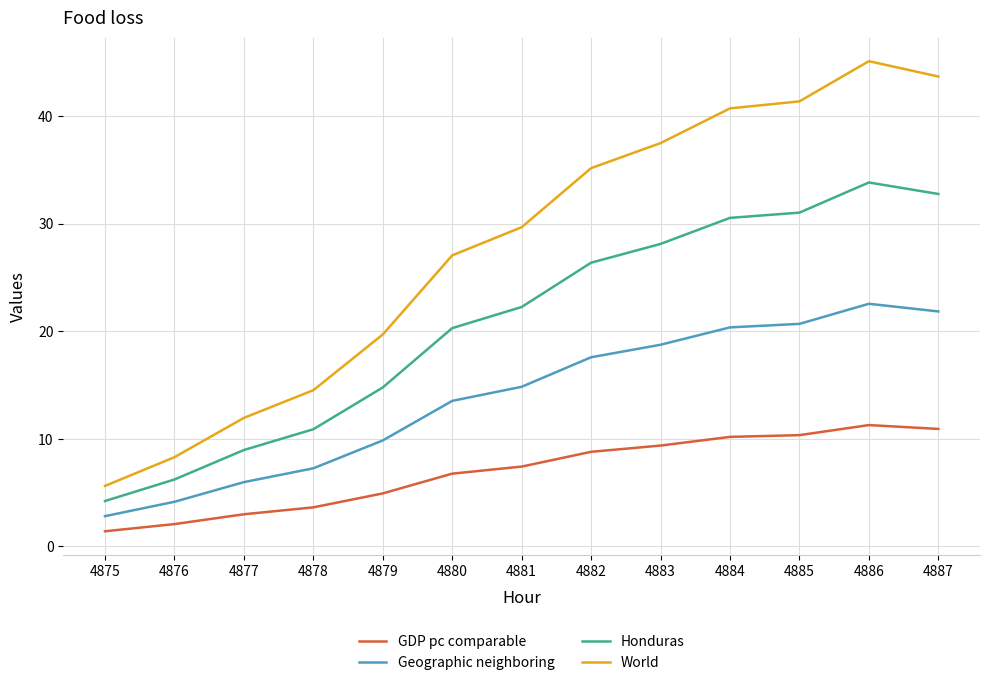

What is the total value across all series at 4887?

109.2